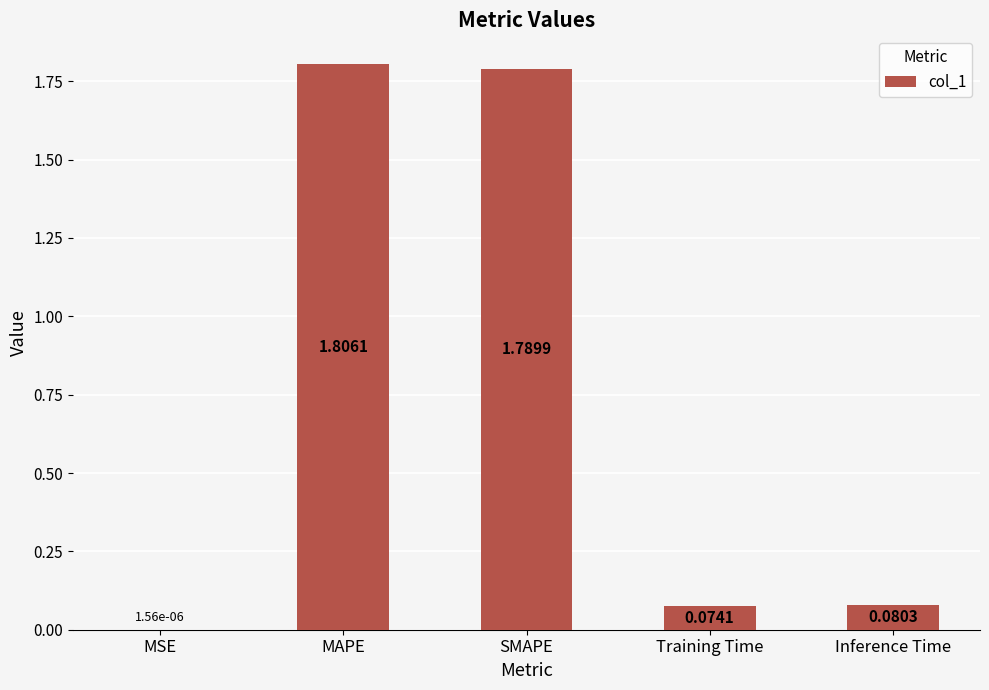

Which category has the highest value across all series?

MAPE